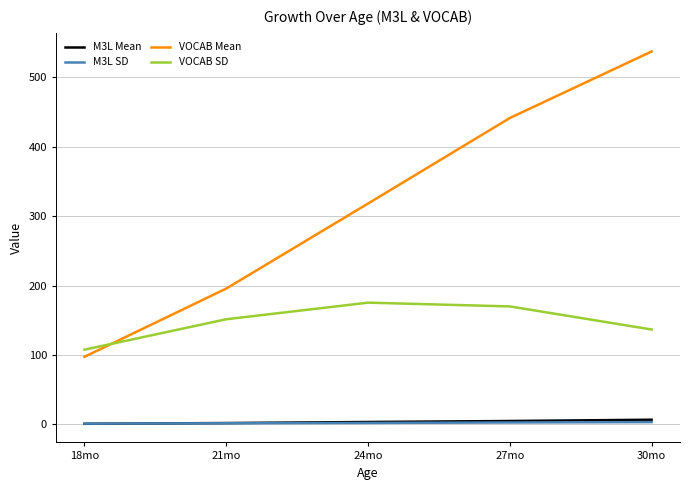

Does the chart display data point markers on the line(s)?

No